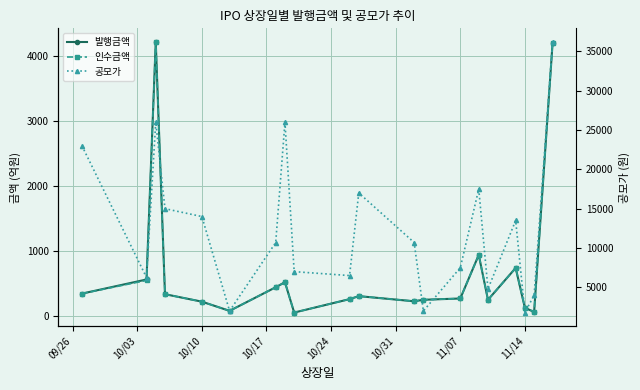

What is the average value of the 공모가 series?

12572.5